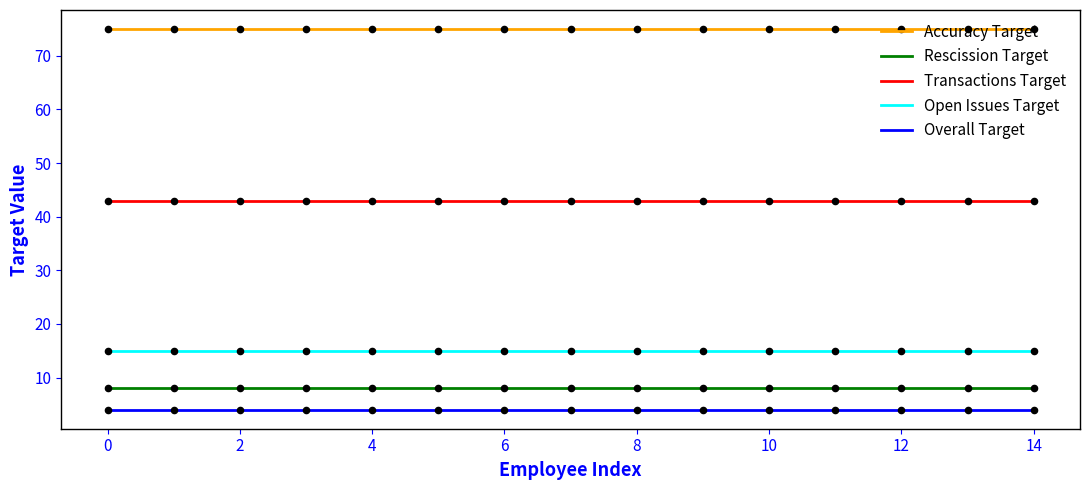

What are all the series names shown in the legend?

Accuracy Target, Rescission Target, Transactions Target, Open Issues Target, Overall Target